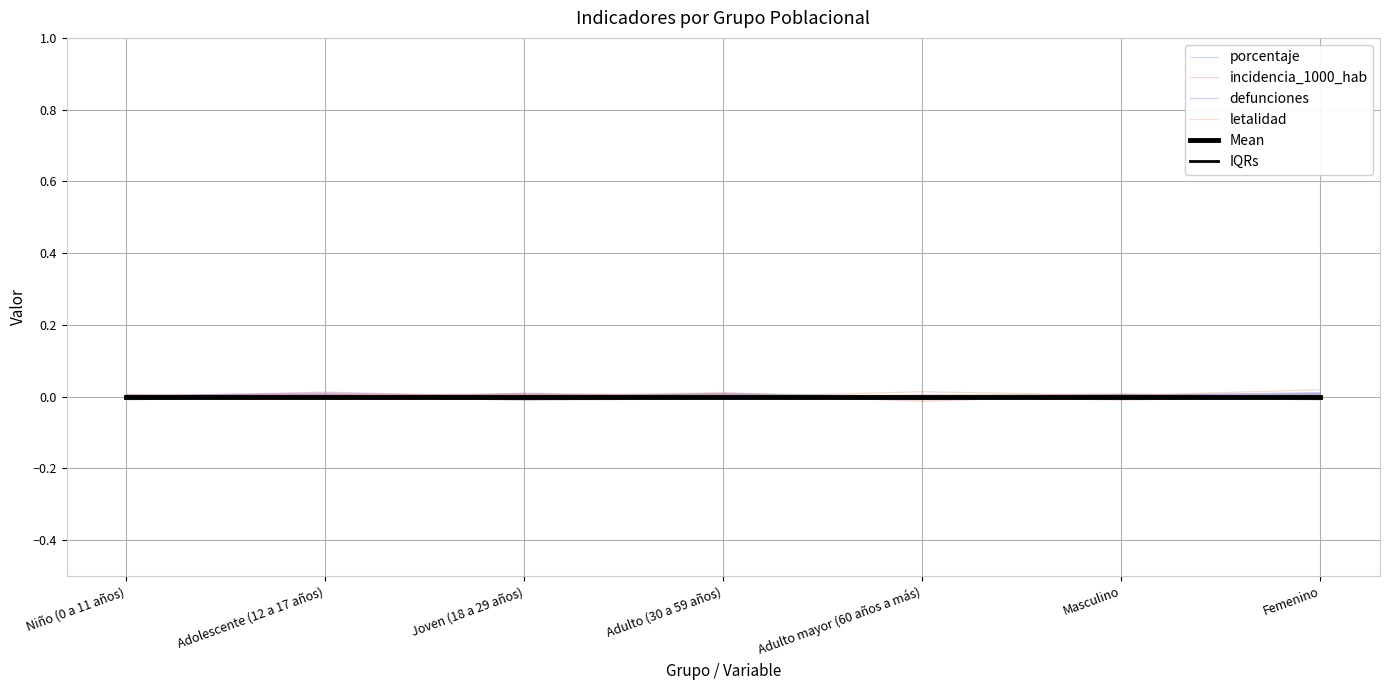

Which series has the widest spread of values?

defunciones